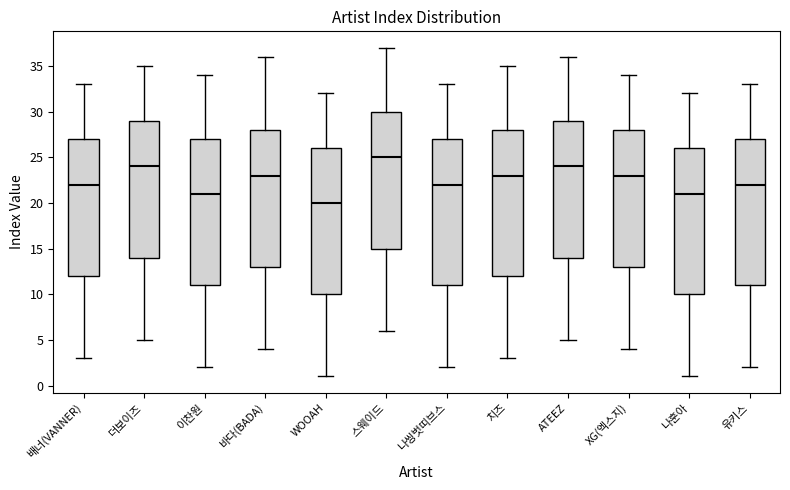

Which box has the lowest median line?

WOOAH